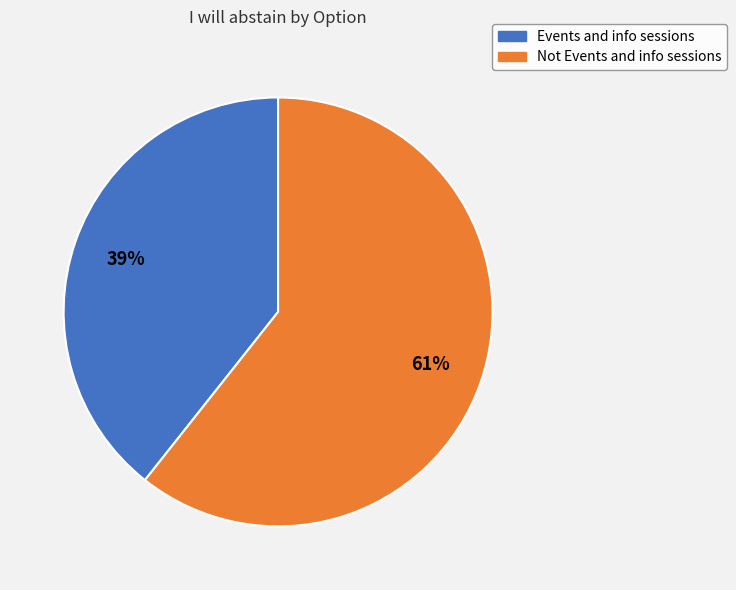

Is it true that Not Events and info sessions is 47% of the pie?

False